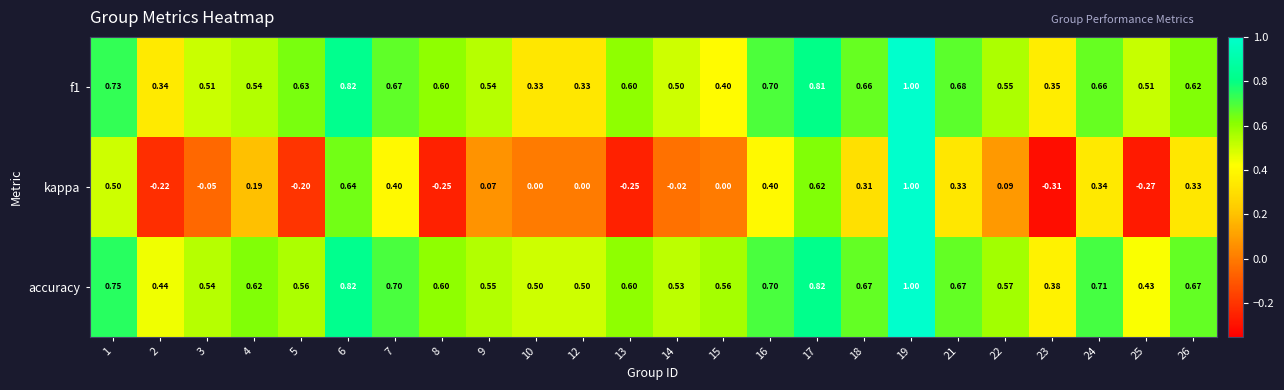

Which series has the largest total across all categories?

accuracy